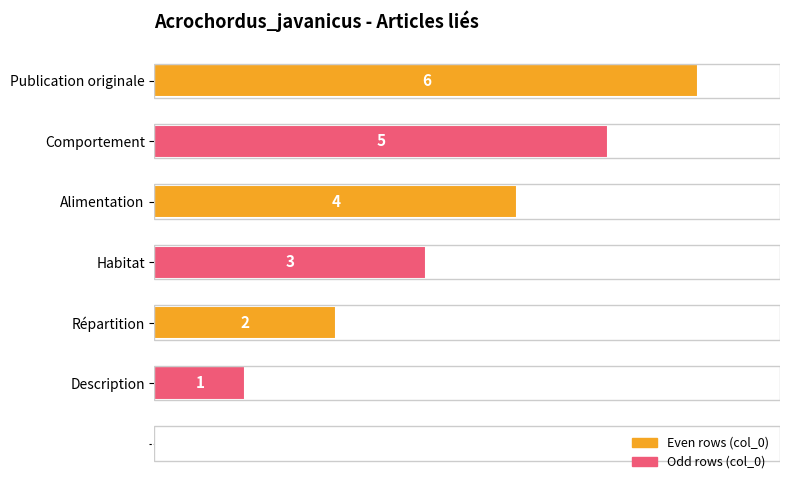

Are the bars horizontal?

Yes